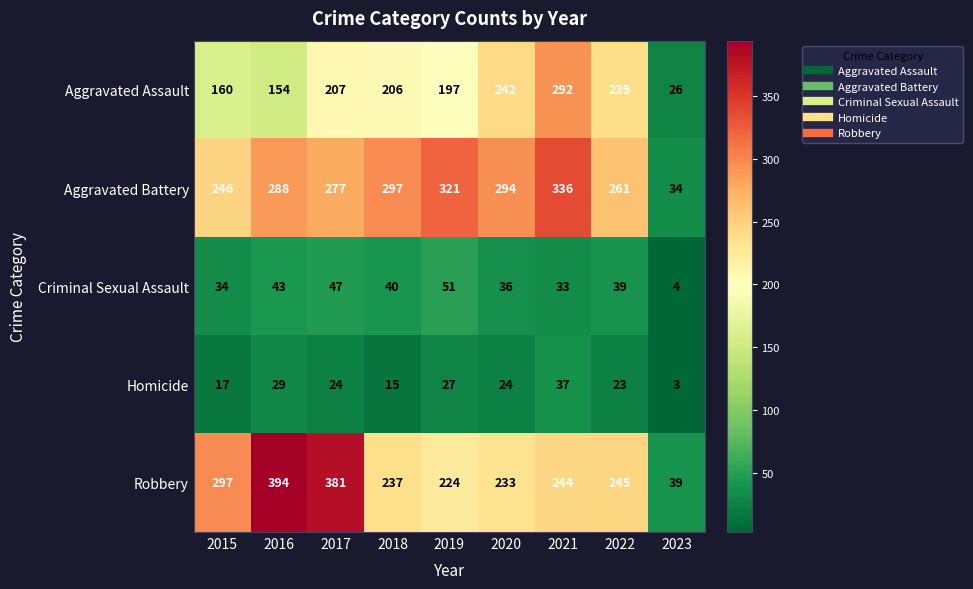

What is the maximum value shown in the chart?

394